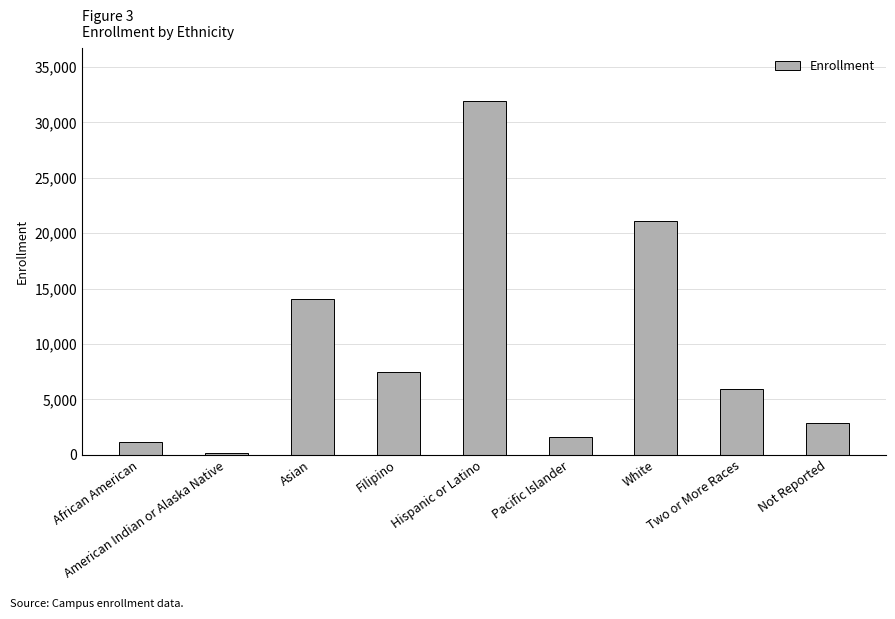

Which category has the highest value across all series?

Hispanic or Latino